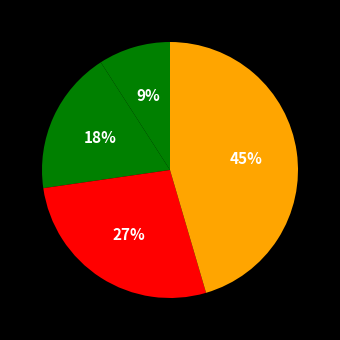

Does any single category account for the majority?

No